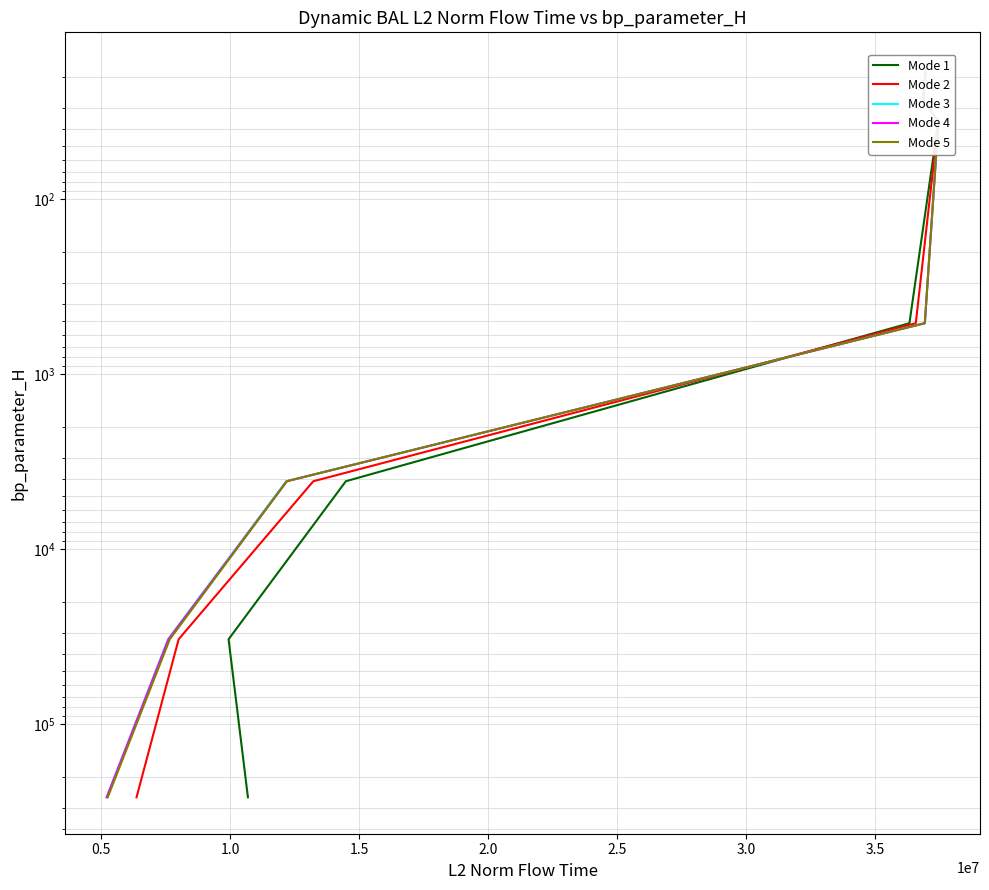

What are all the series names shown in the legend?

Mode 1, Mode 2, Mode 3, Mode 4, Mode 5